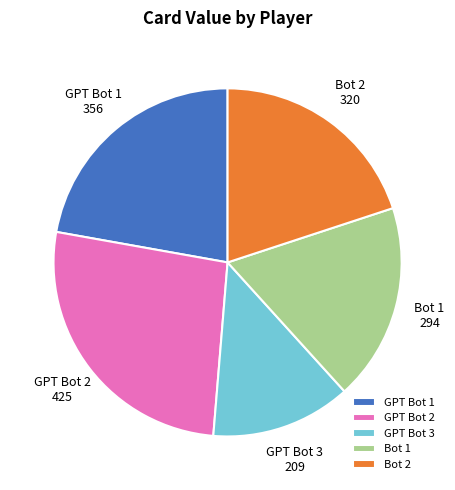

The GPT Bot 1 slice represents 11% of the pie. True or false?

False